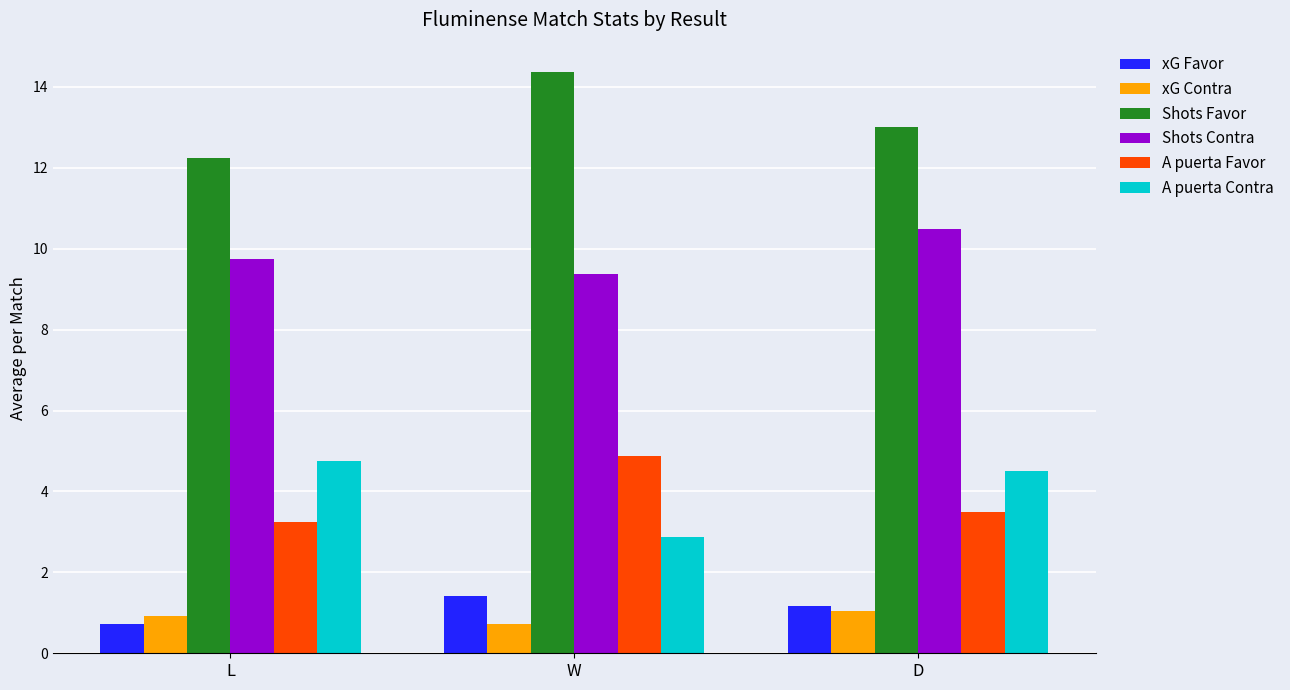

Are the bars grouped side by side (vs. stacked)?

Yes